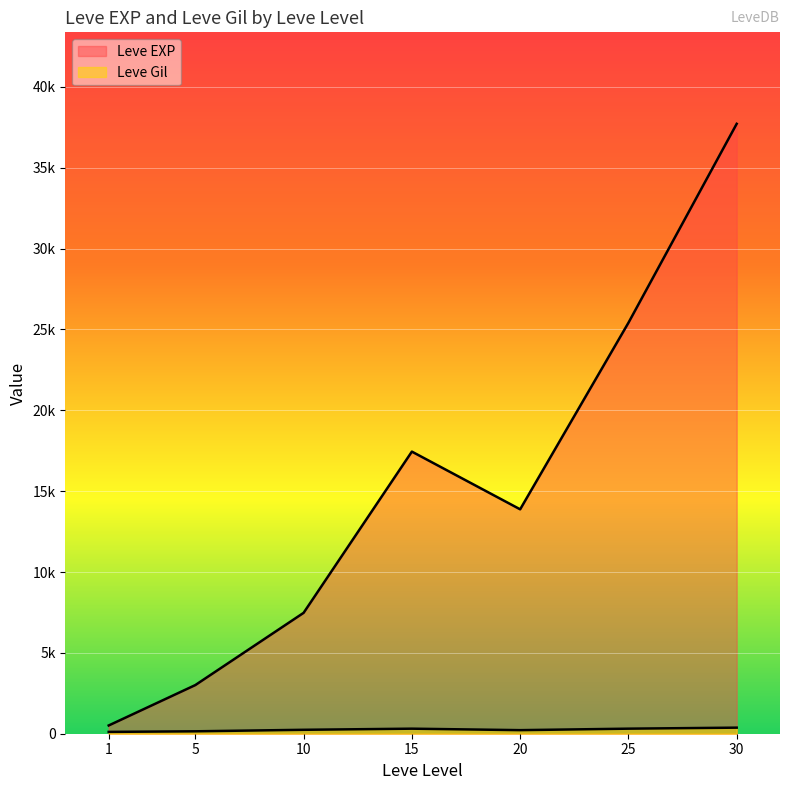

Which series has the largest total across all categories?

Leve EXP